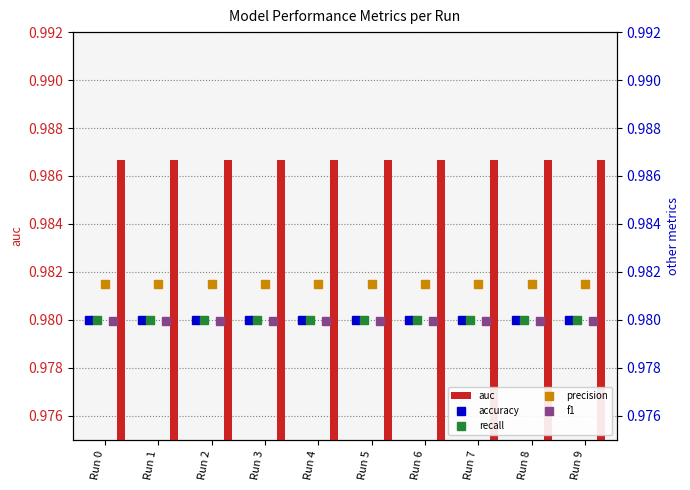

At which label does f1 reach its minimum?

Run 0